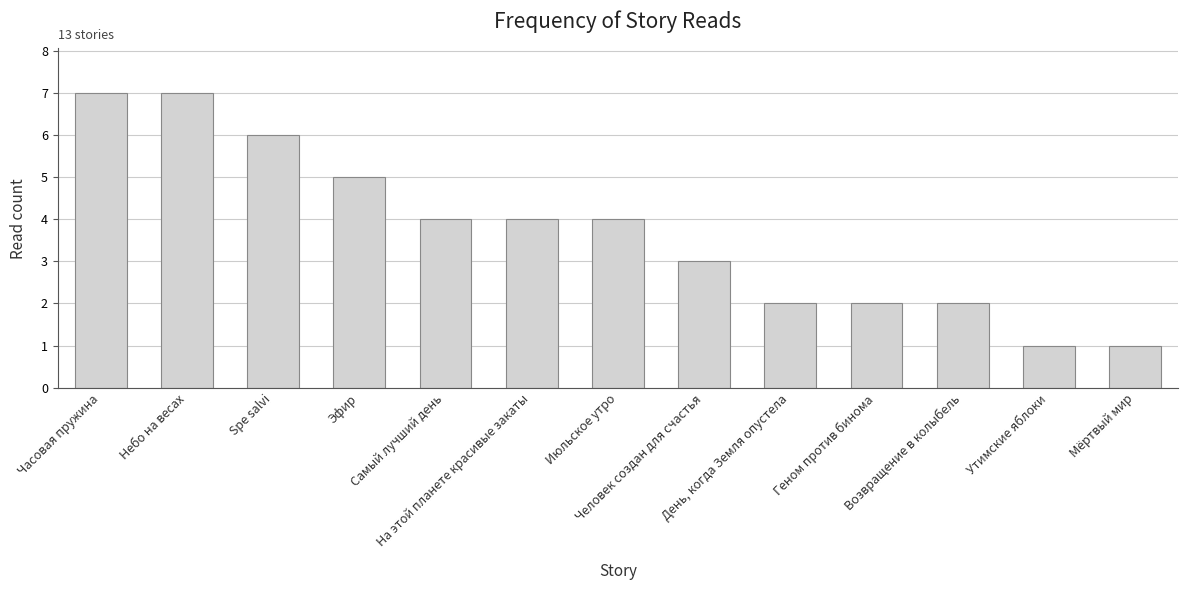

What is the label of the 10th bar from the left?

Геном против бинома